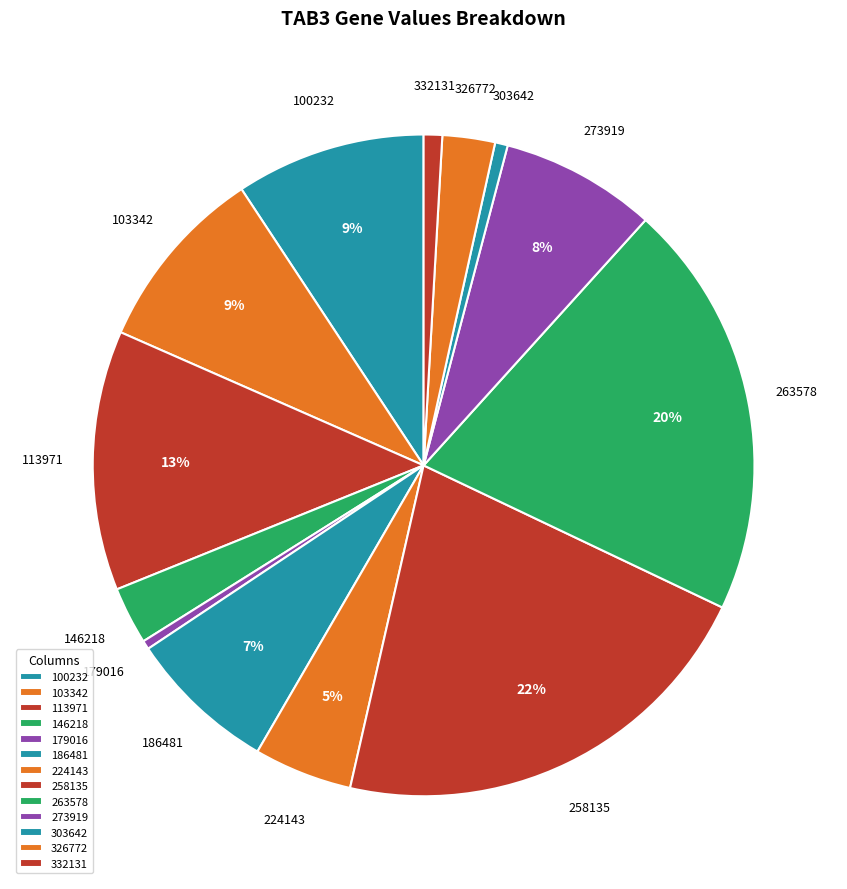

The 273919 slice represents 1% of the pie. True or false?

False